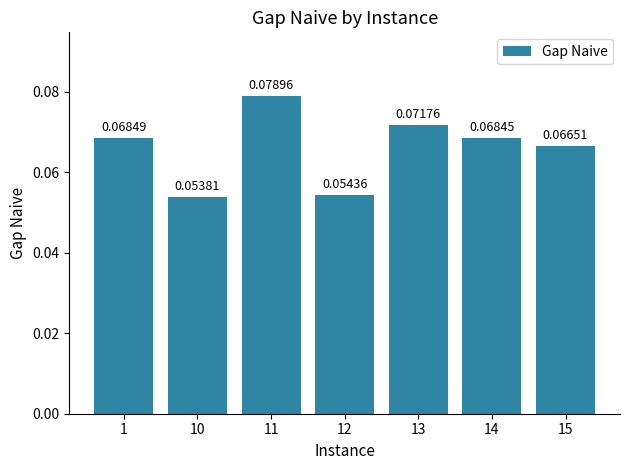

What is the sum of all values?

0.5